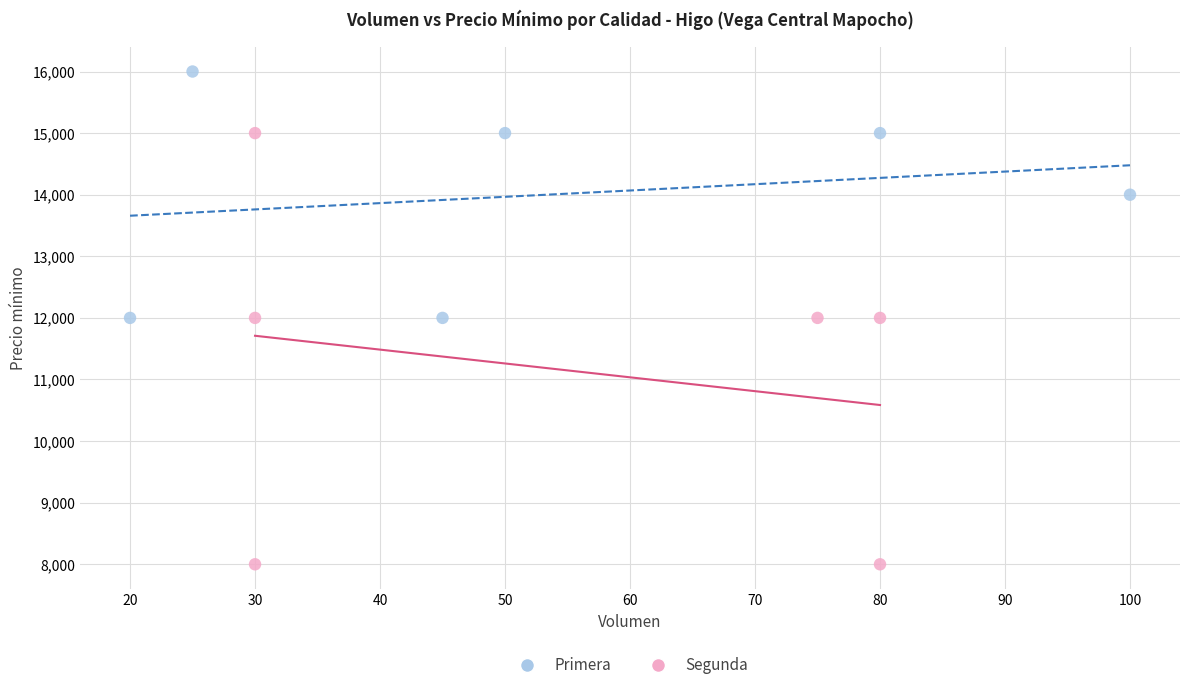

Which series reaches the minimum Y coordinate?

Segunda